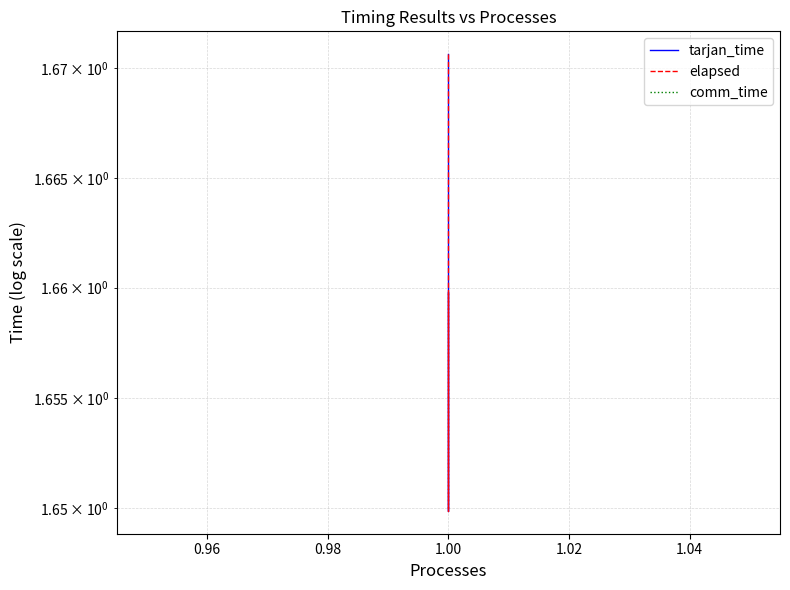

How many series are shown in this chart?

3